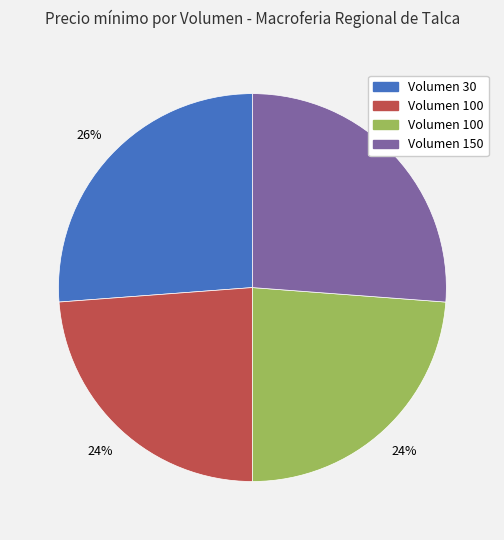

How many slices are in this pie chart?

4